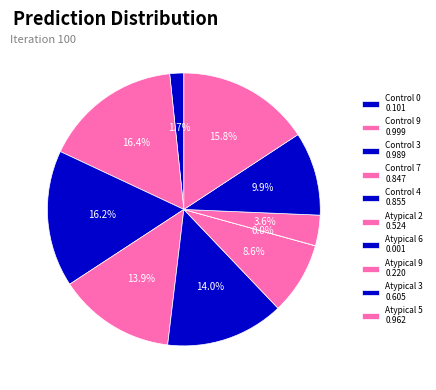

To the nearest percent, what is the average slice percentage?

10%